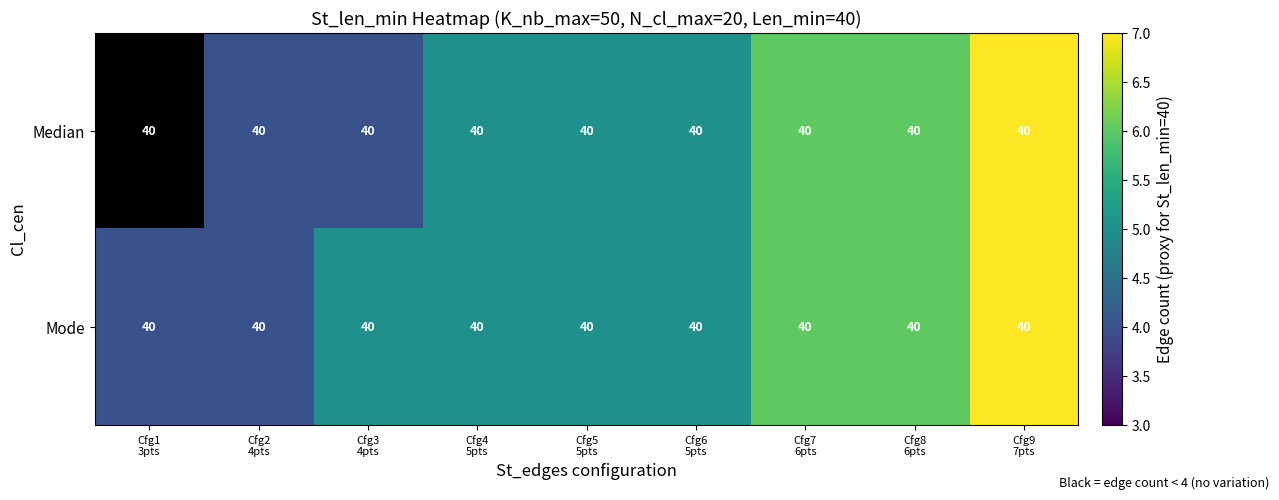

Which category has the highest value in the Mode series?

Cfg9 7pts